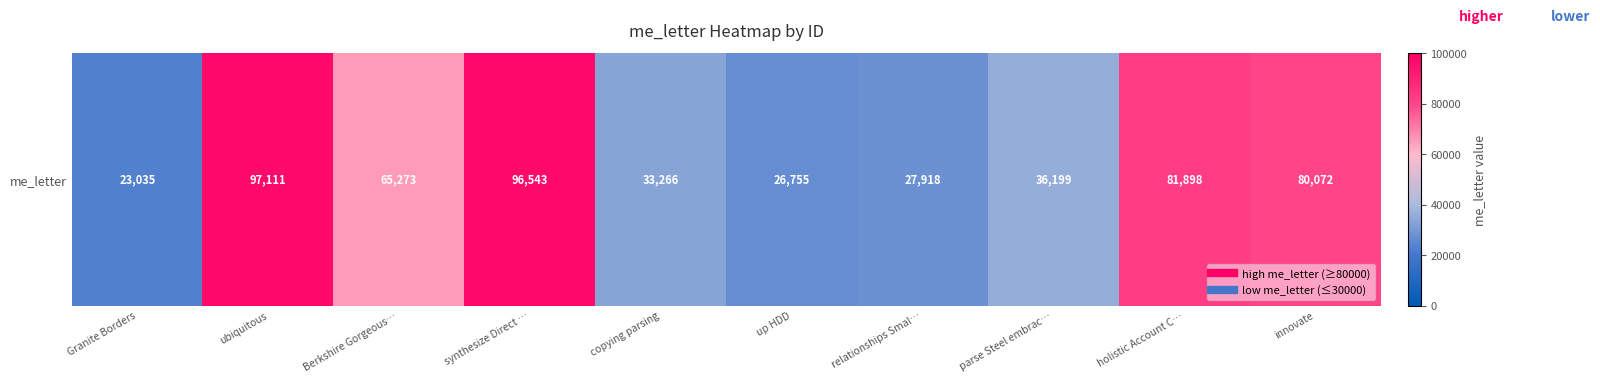

Rank the categories by value from lowest to highest.

Granite Borders, up HDD, relationships Smal…, copying parsing, parse Steel embrac…, Berkshire Gorgeous…, innovate, holistic Account C…, synthesize Direct …, ubiquitous